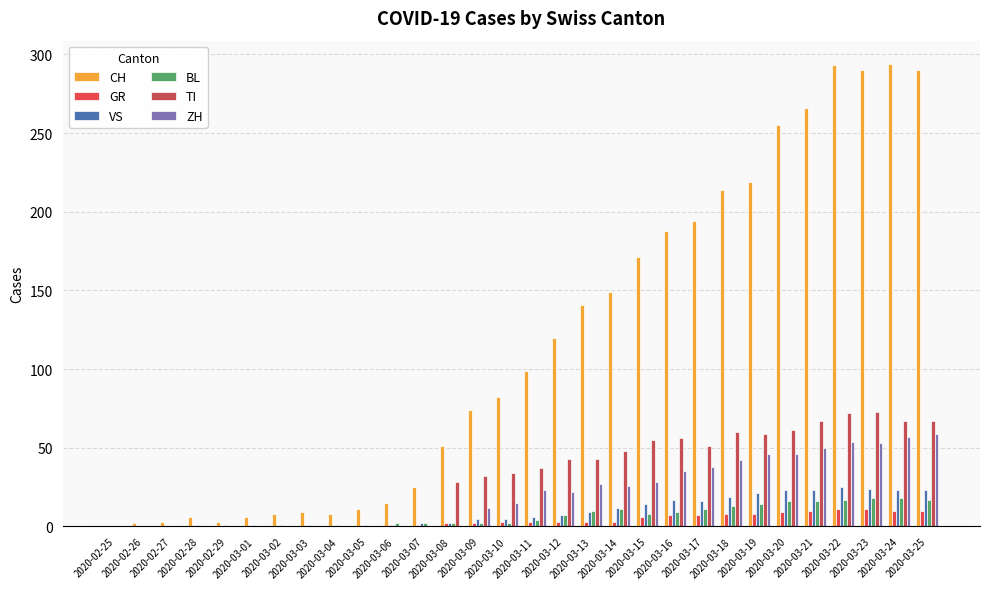

How many groups of bars are there?

30